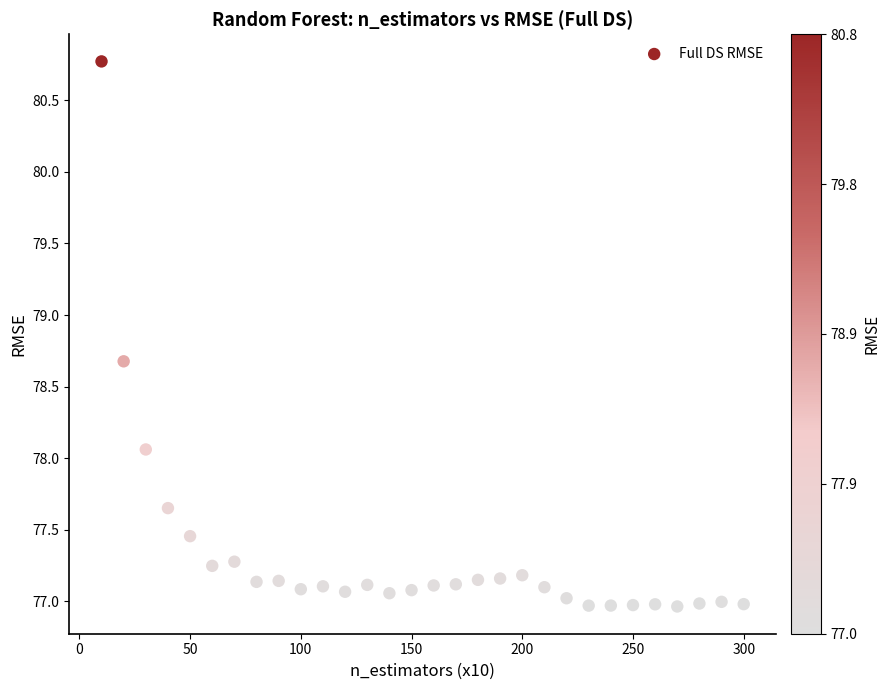

What Y value in the scatter plot is closest to 78?

78.1